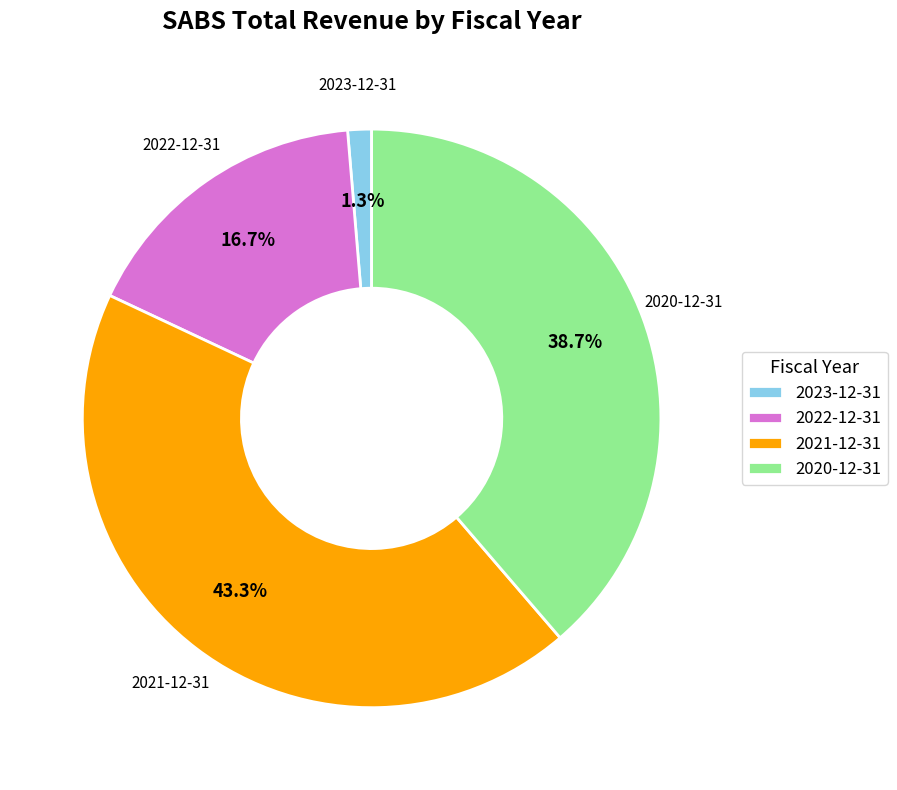

To the nearest percent, what portion does 2021-12-31 represent?

43%